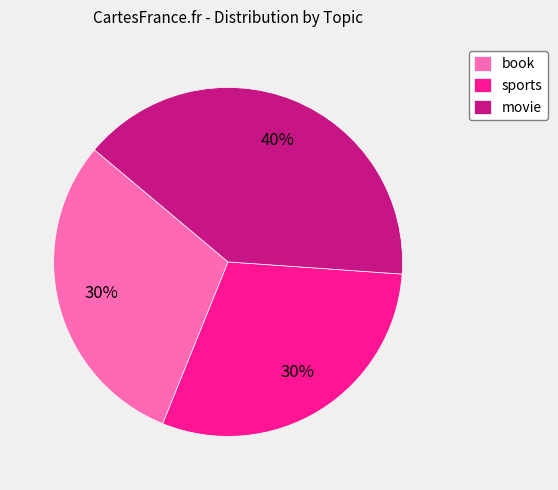

What is the ratio of the value at movie to the value at sports?

1.3